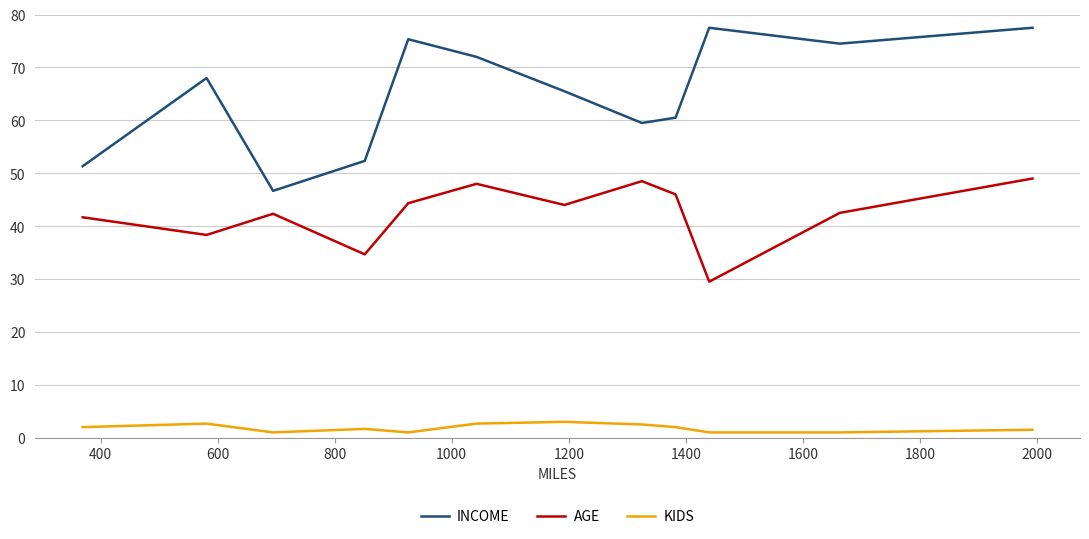

What is the lowest value of the INCOME series?

46.7